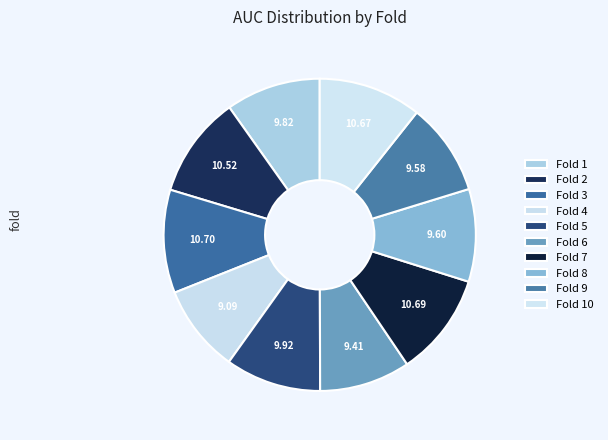

Which category has the smallest portion of the pie?

4